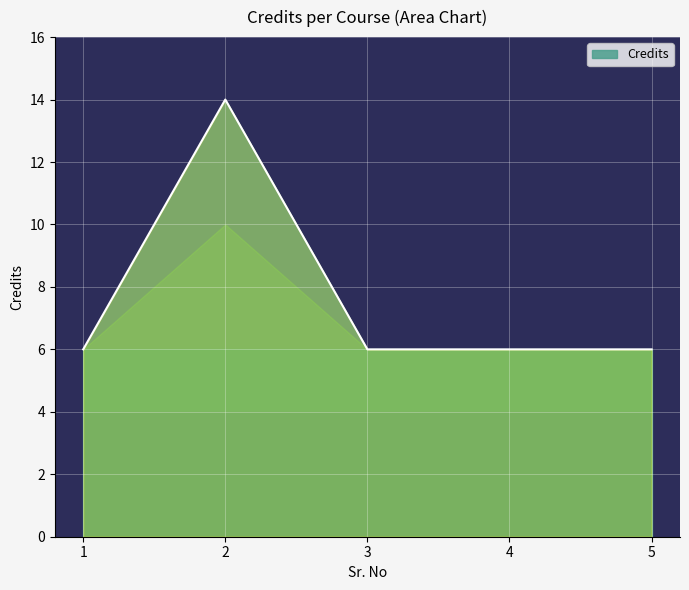

What is the ratio of the value at 2 to the value at 1?

2.3